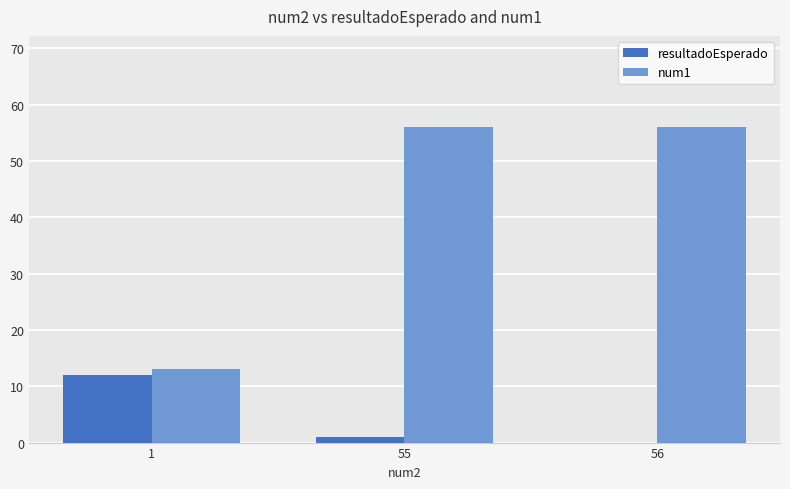

What are all the series names shown in the legend?

resultadoEsperado, num1